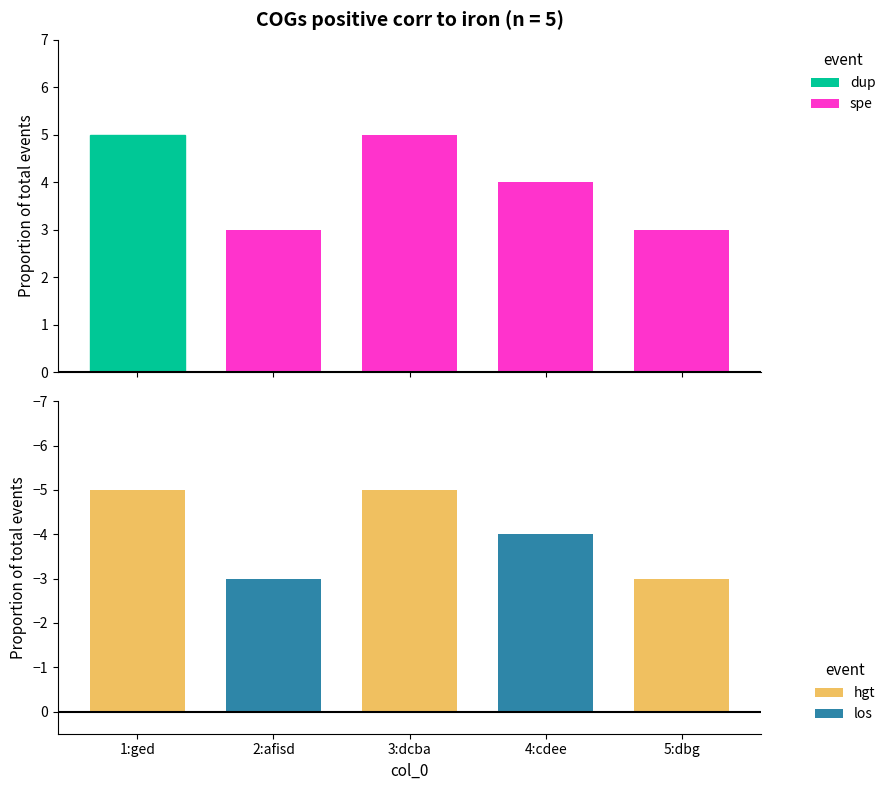

What is the smallest value displayed?

-5